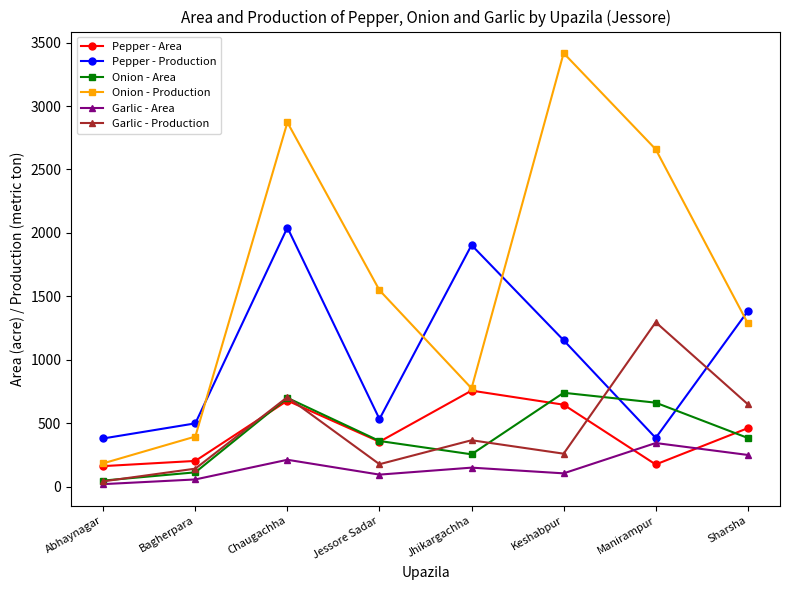

What is the label of the 3rd point from the right?

Keshabpur